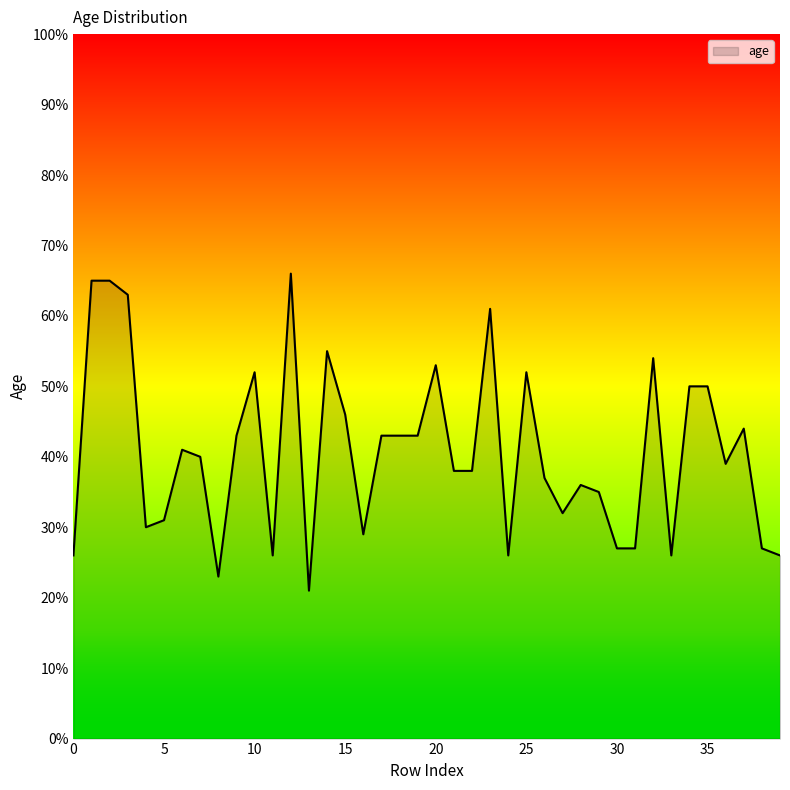

What is the difference between the maximum and minimum values?

45